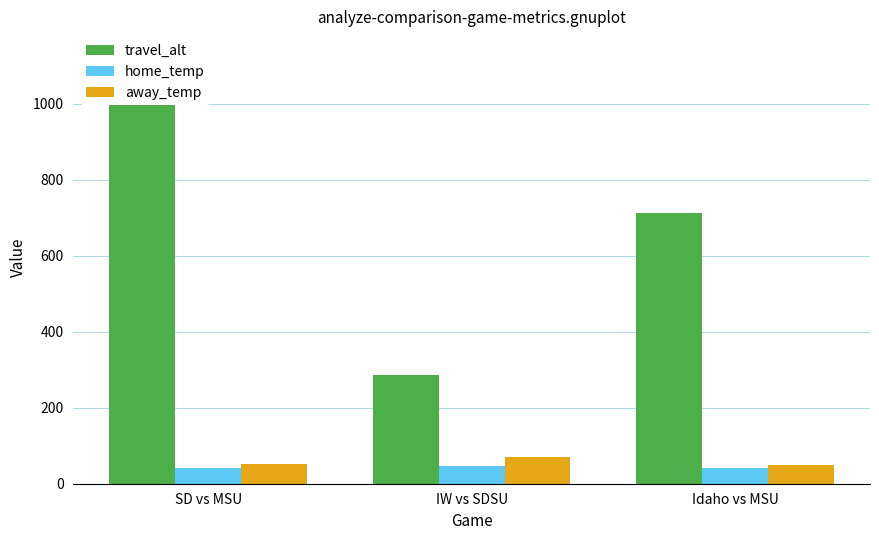

What is the highest value of the away_temp series?

70.7